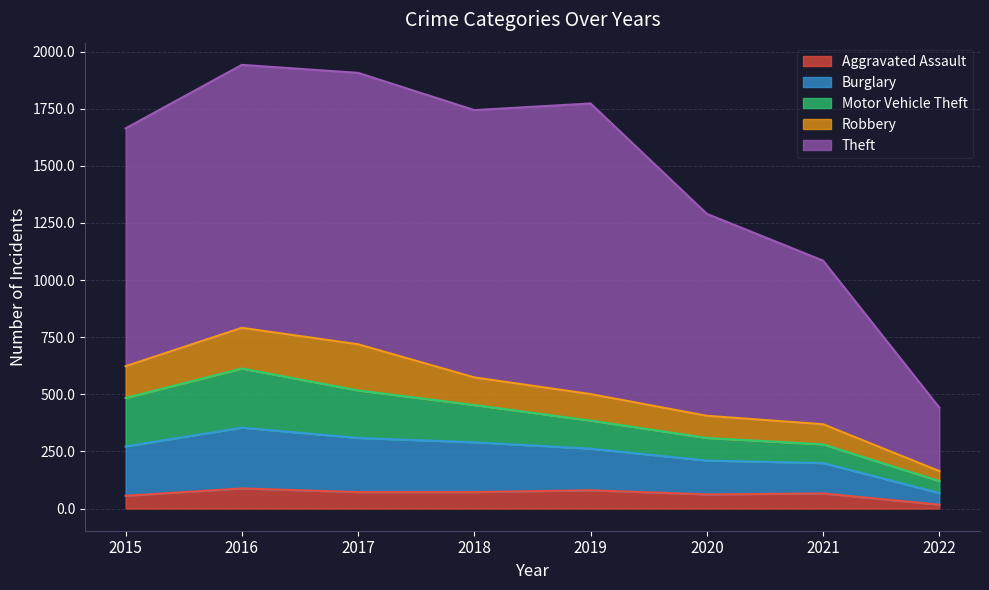

Which series has the largest total across all categories?

Theft